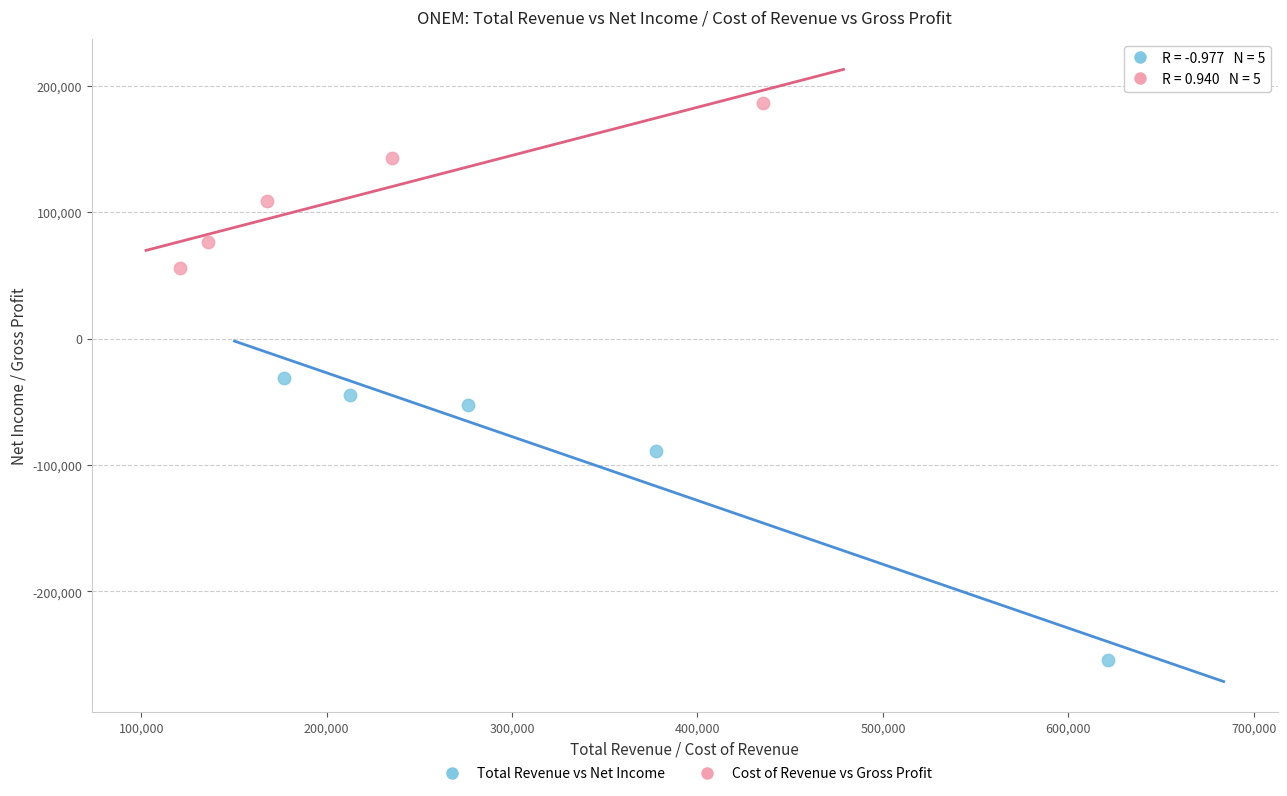

Which series has the largest Y range (max minus min)?

Total Revenue vs Net Income